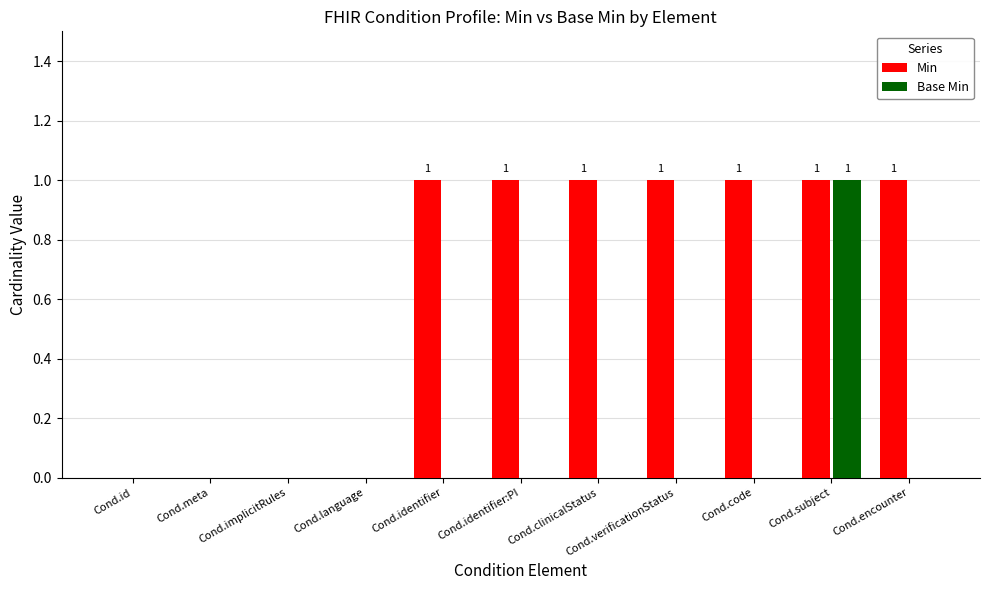

Reading left to right, what are all the values shown in this chart?

Min: 0	0	0	0	1	1	1	1	1	1	1
Base Min: 0	0	0	0	0	0	0	0	0	1	0